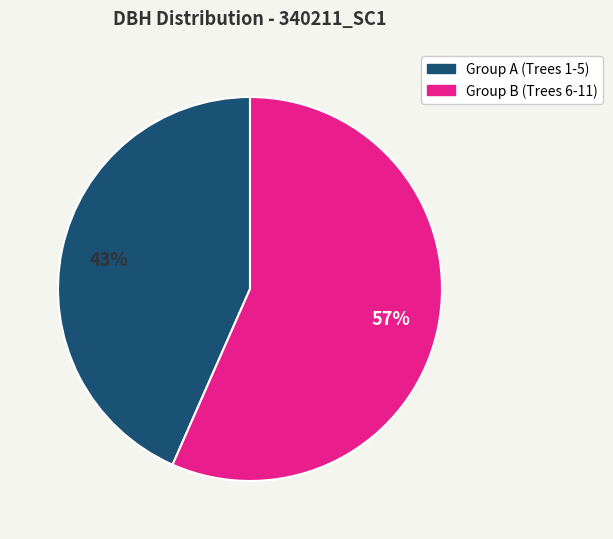

Is there any slice that represents more than half of the pie?

Yes